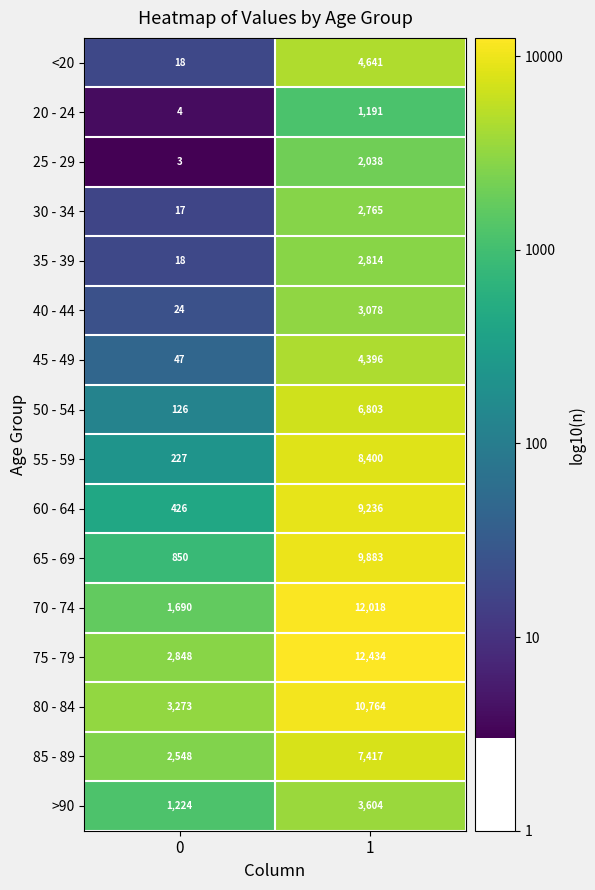

What is the greatest value displayed?

12434